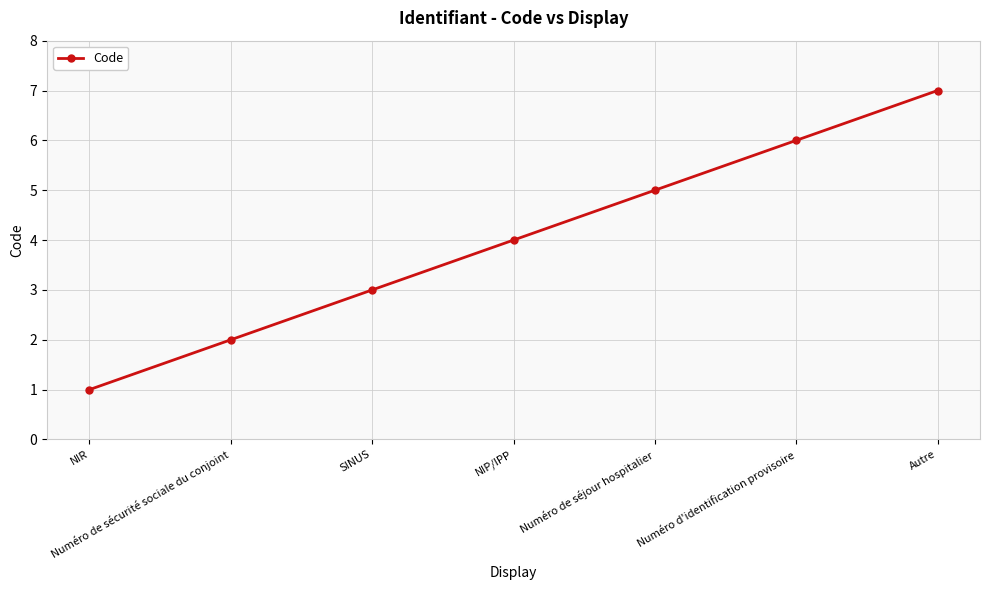

Rank the categories by value from highest to lowest.

Autre, Numéro d'identification provisoire, Numéro de séjour hospitalier, NIP/IPP, SINUS, Numéro de sécurité sociale du conjoint, NIR